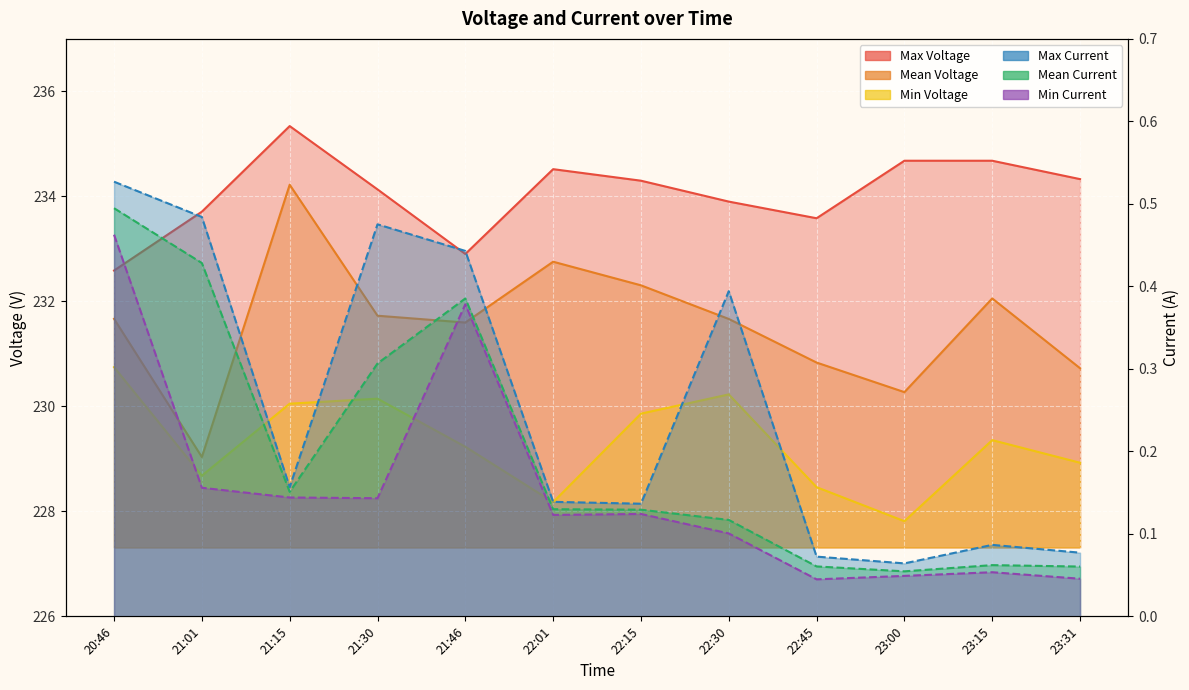

How many lines are shown in the chart?

6